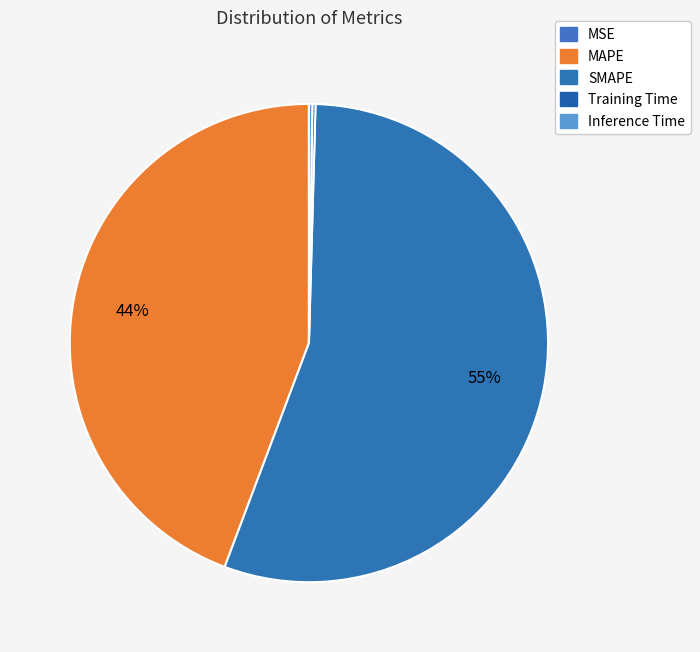

Which category has the smallest portion of the pie?

MSE